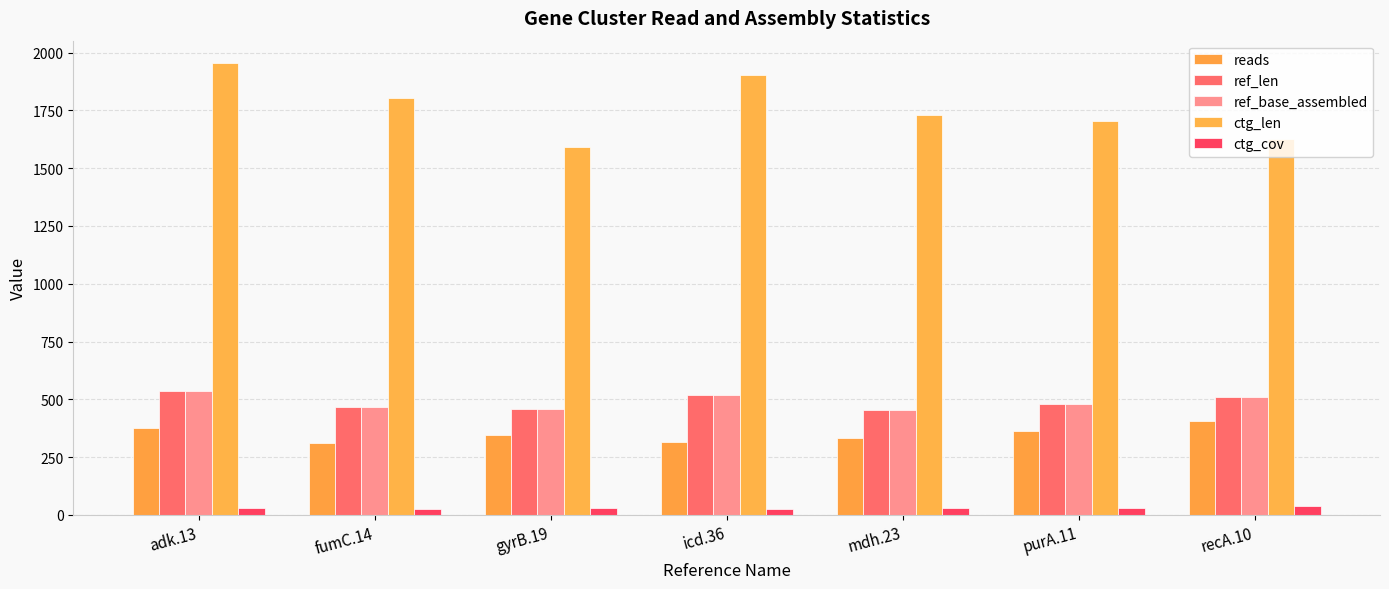

At which category is the sum across all series the highest?

adk.13